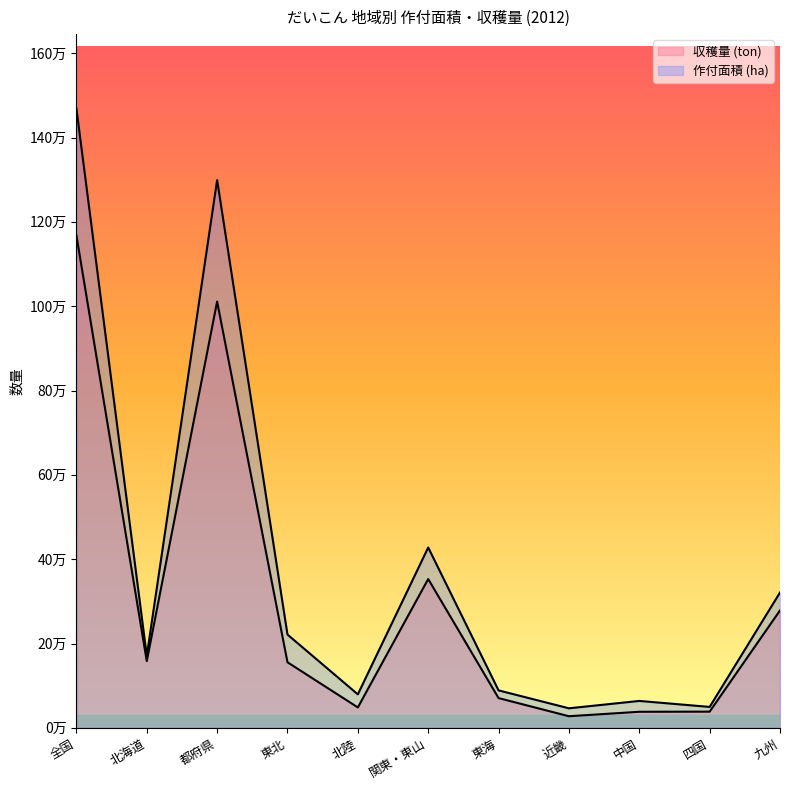

What is the approximate value of 収穫量 (ton) at 関東・東山?

352900